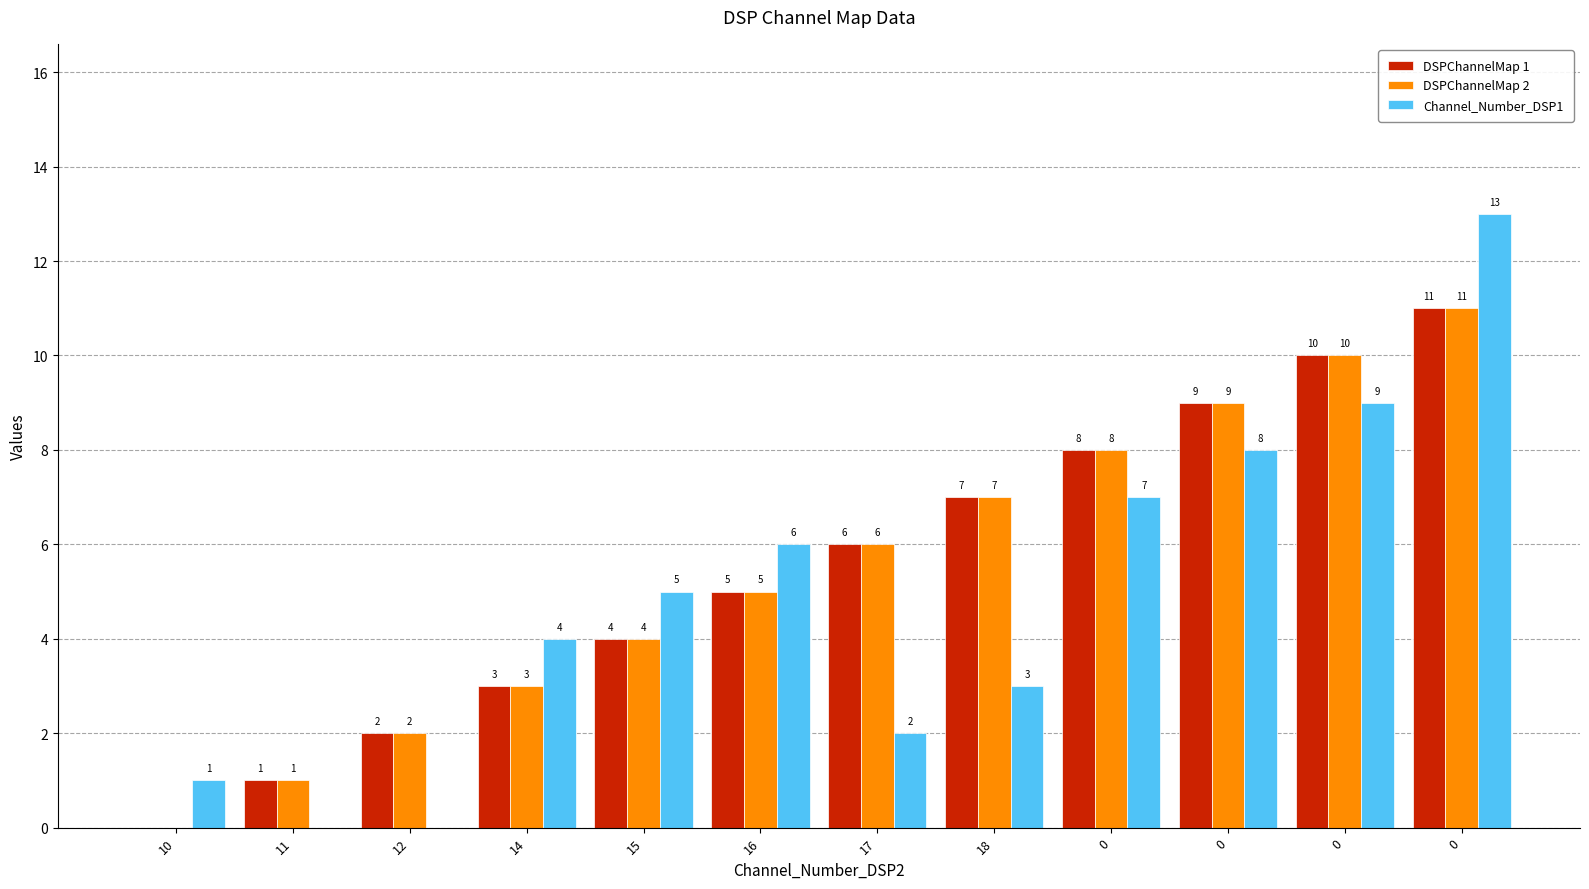

Reading left to right, what are all the values shown in this chart?

DSPChannelMap 1: 0	1	2	3	4	5	6	7	8	9	10	11
DSPChannelMap 2: 0	1	2	3	4	5	6	7	8	9	10	11
Channel_Number_DSP1: 1	0	0	4	5	6	2	3	7	8	9	13